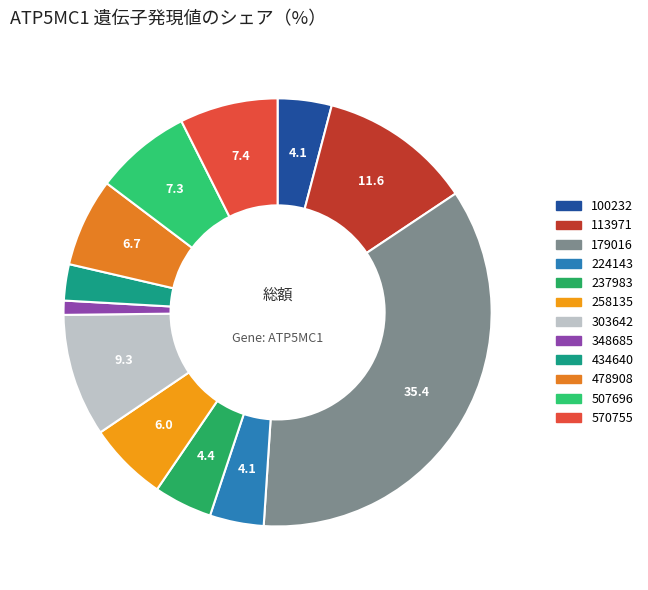

Count the number of slices in the pie.

12